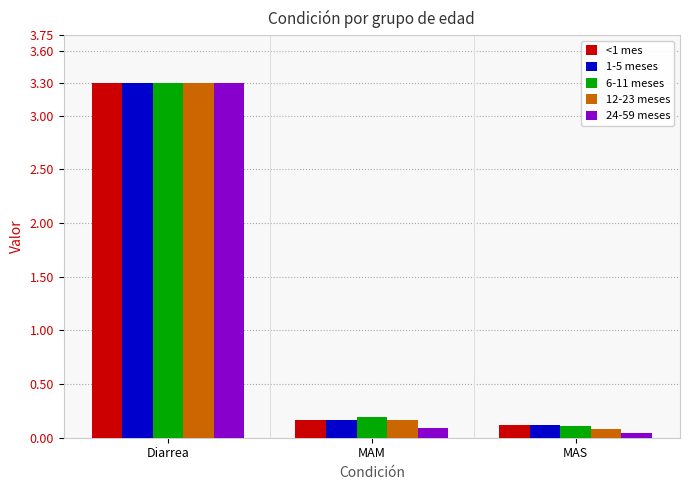

What is the total value across all series at MAM?

0.8